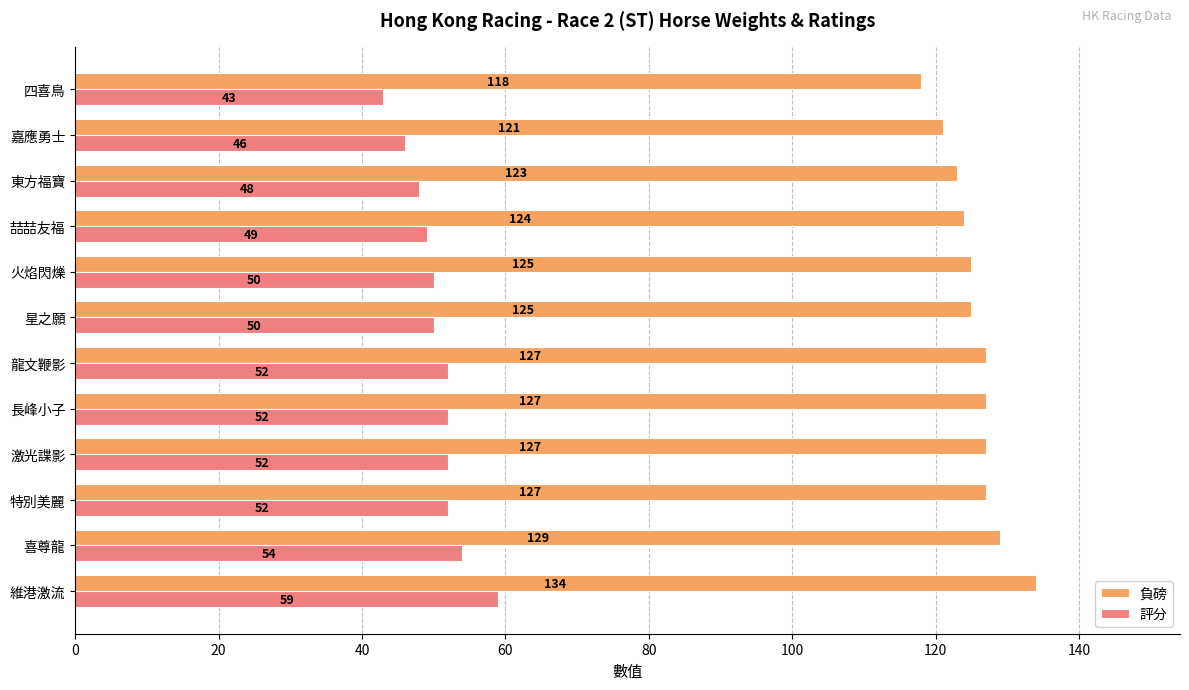

What is the maximum value for 評分?

59